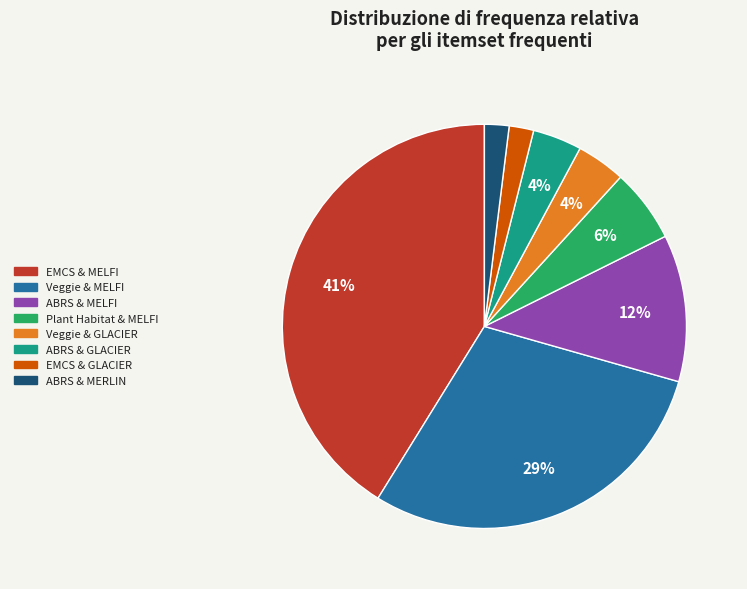

Does ABRS & MELFI account for over 50% of the chart?

No